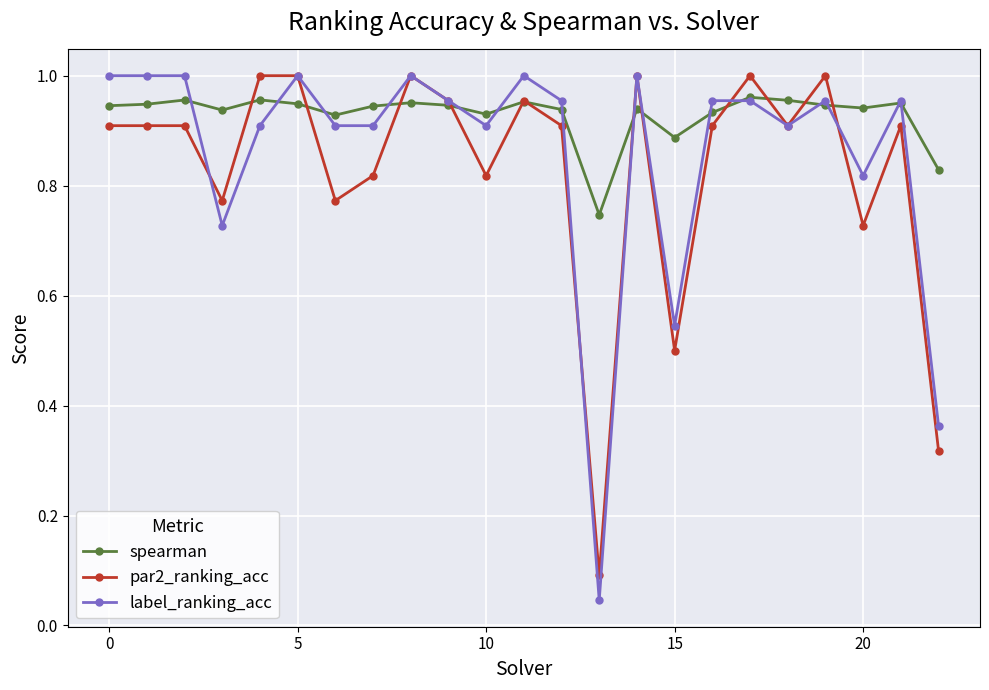

True or false: par2_ranking_acc has more than 1 interior local peaks.

True